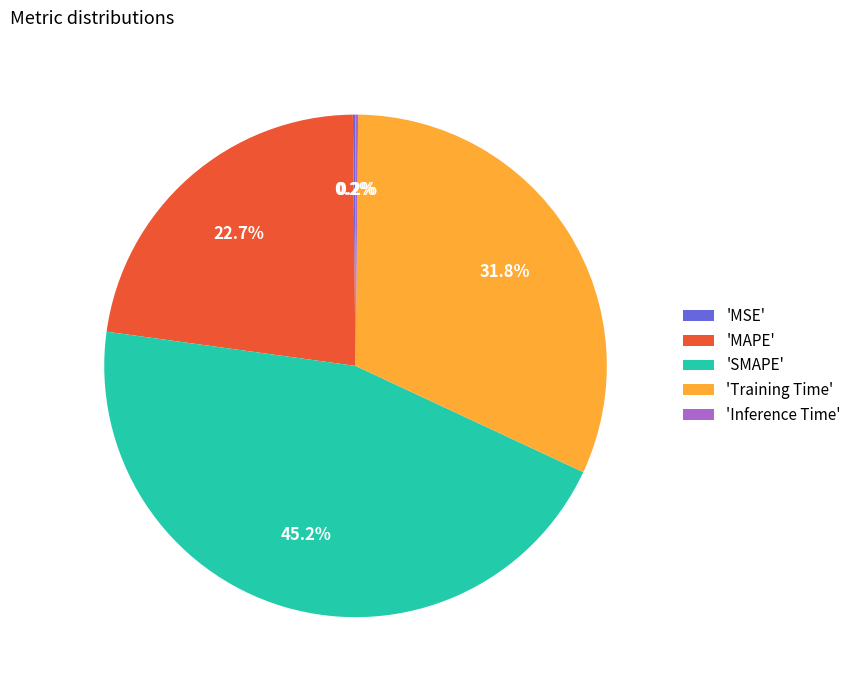

Do 'Training Time' and 'SMAPE' together represent more than half of the pie?

Yes